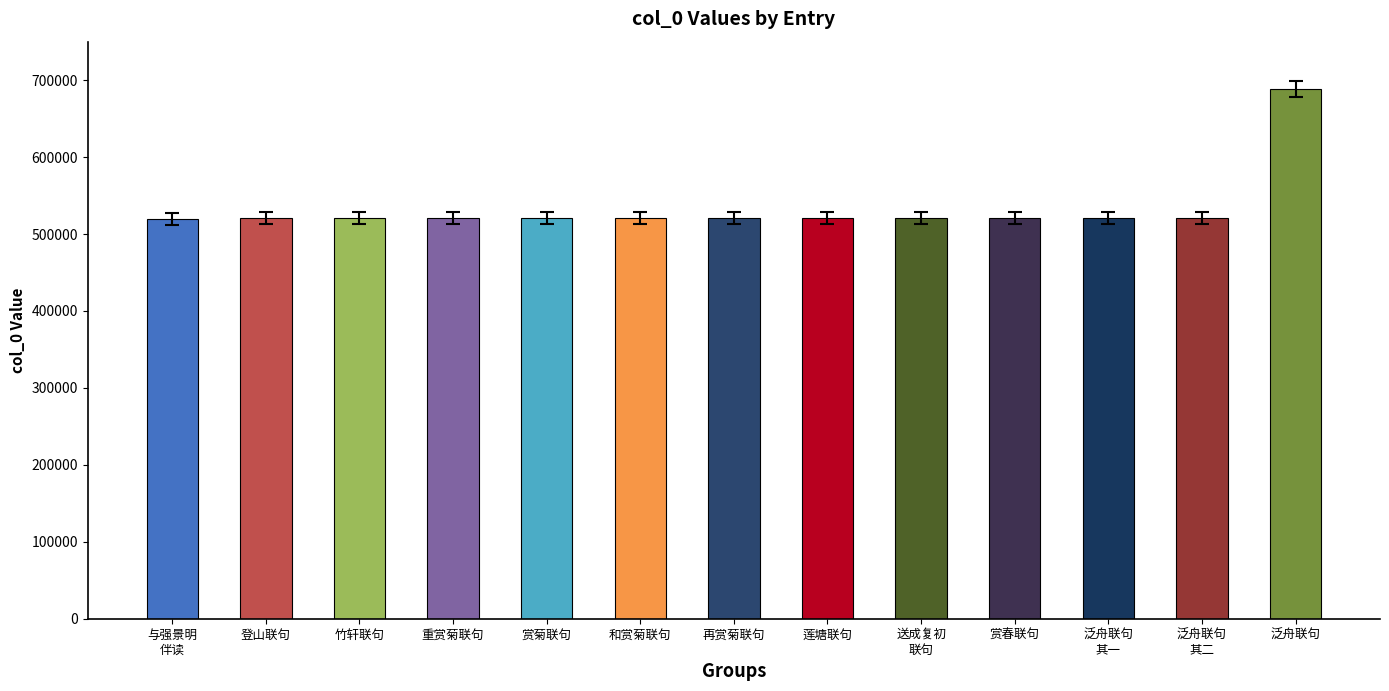

What is the value of the 6th bar from the left?

520258